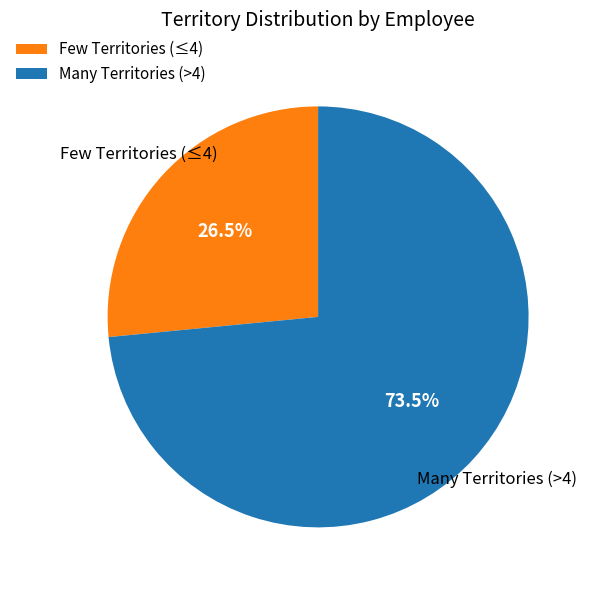

Count the number of slices in the pie.

2